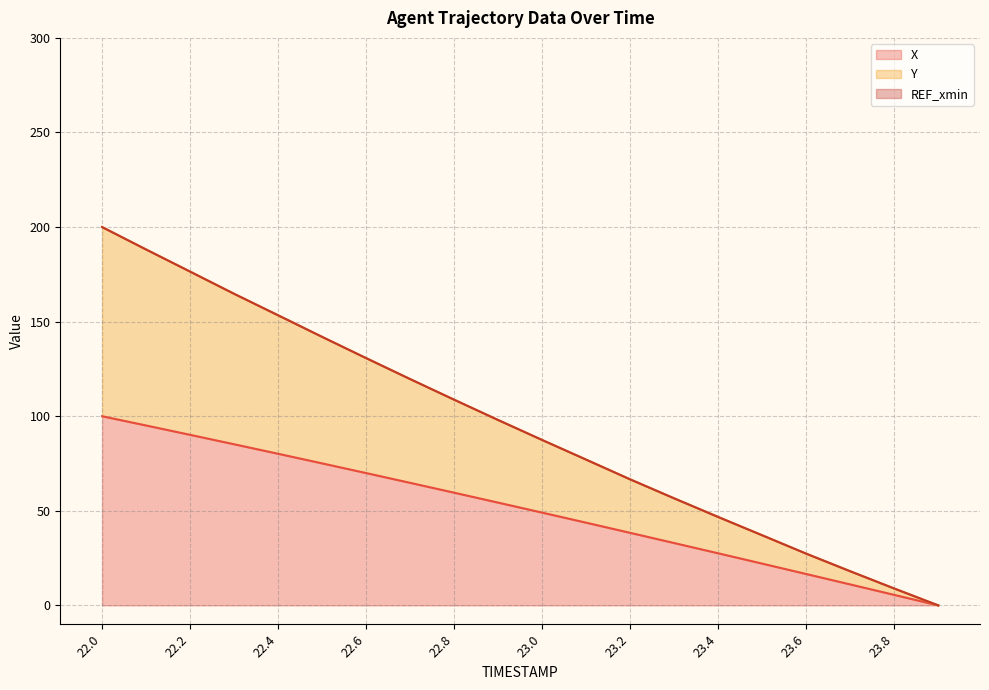

Which has a higher value, 22.7 or 22.5?

22.5